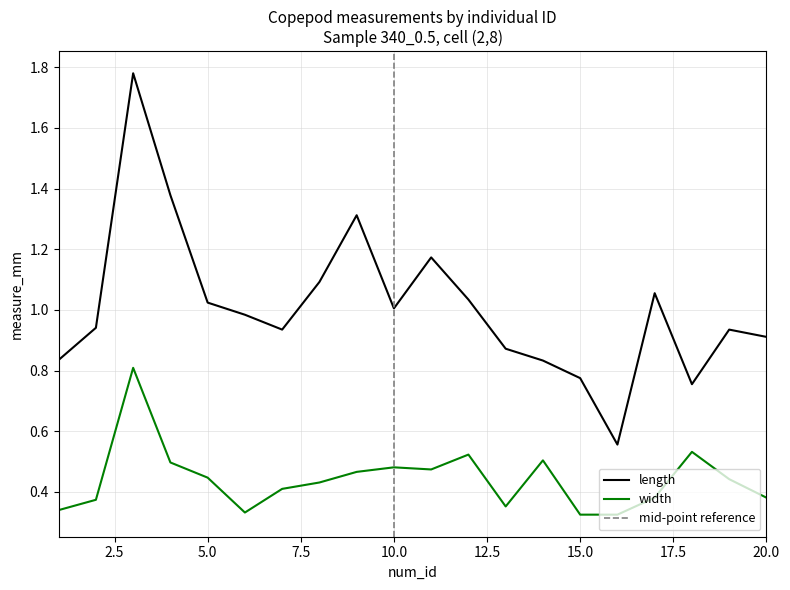

True or false: width has a value of 0.4 at 19.

True